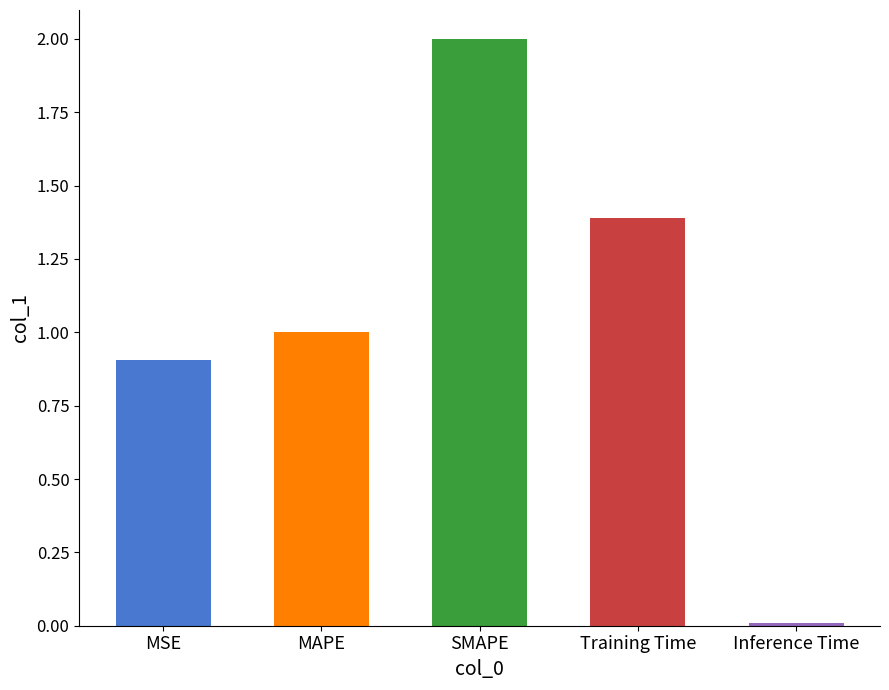

What is the average value?

1.1